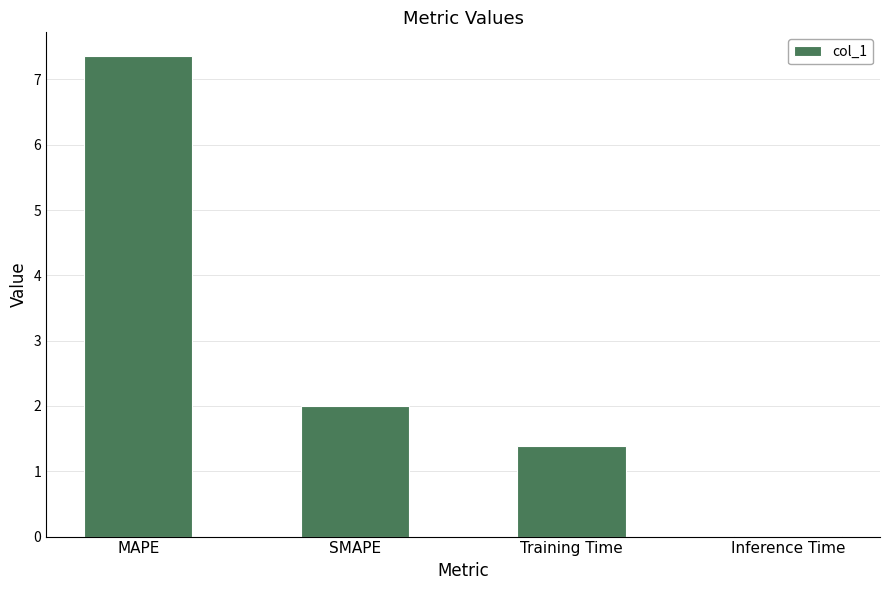

What is the sum of the values at Inference Time and Training Time?

1.4